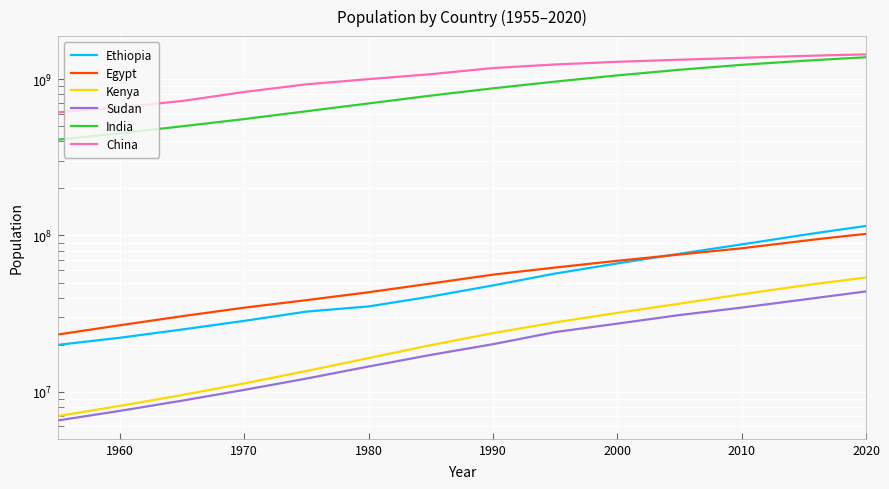

How many data points in Sudan are less than 27275015?

9